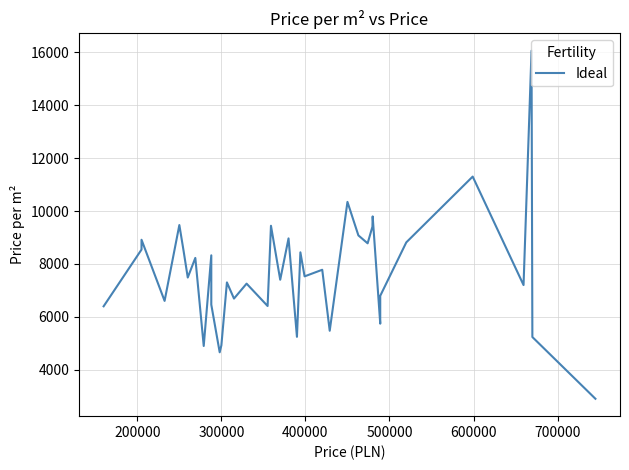

What is the difference between the maximum and minimum values?

13163